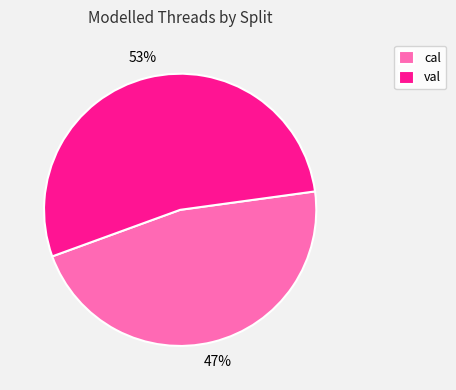

Is the sum of cal and val greater than half?

Yes